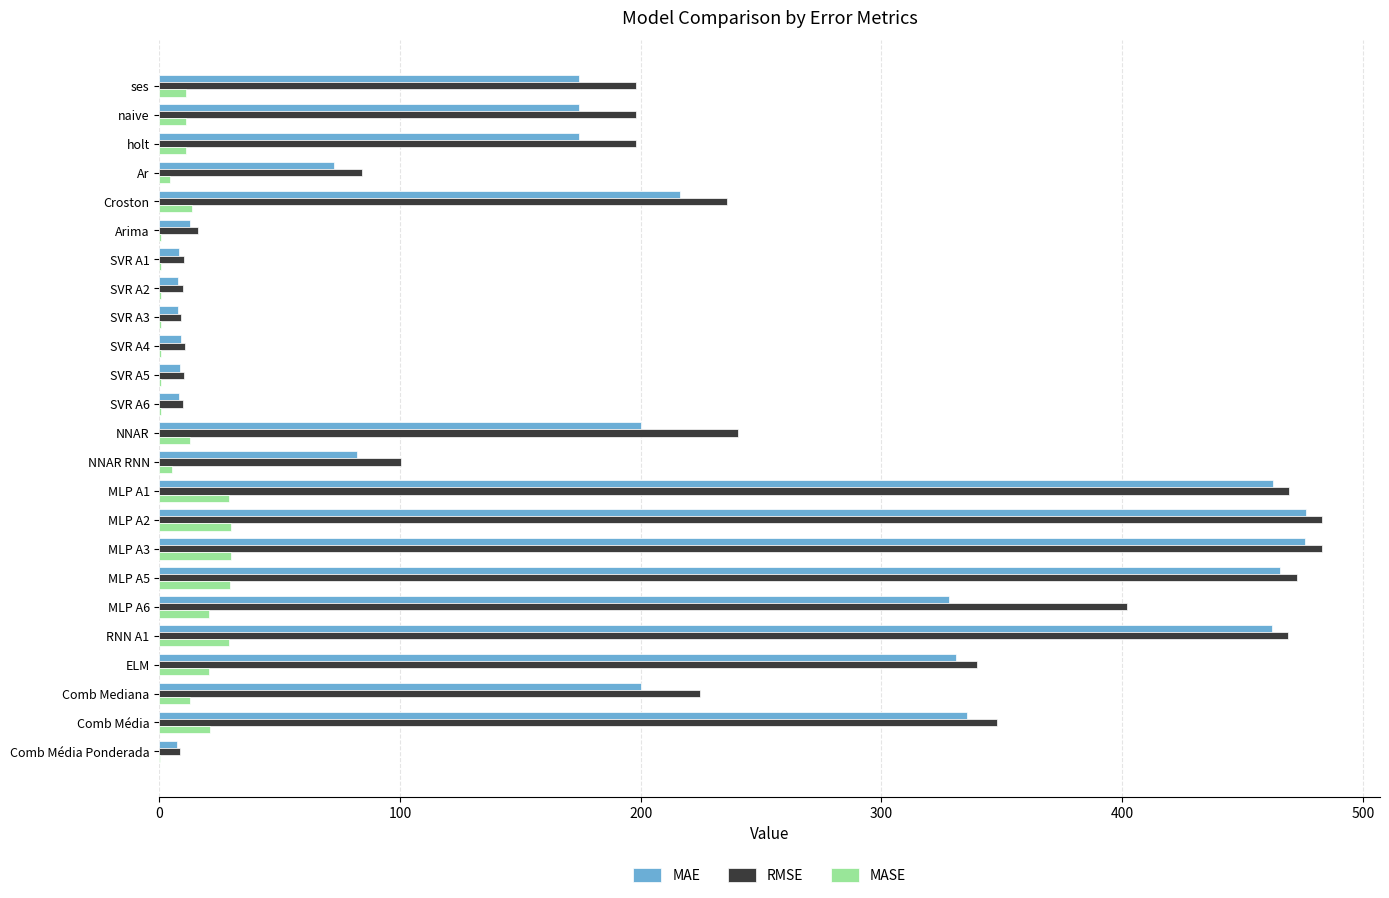

Which series has the largest range (max minus min)?

RMSE